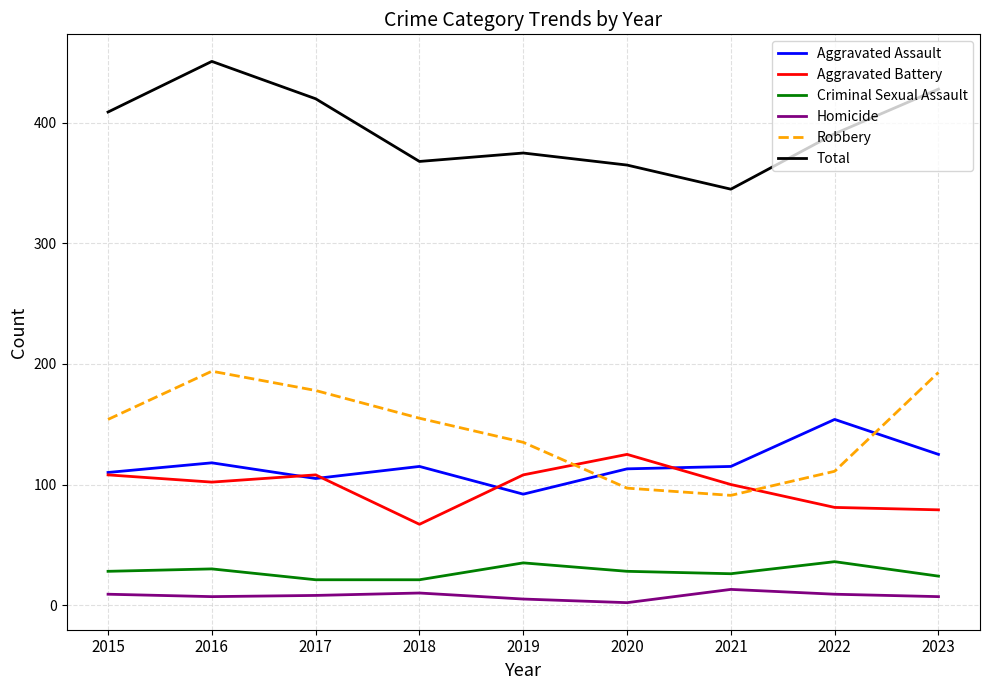

Is it true that Robbery equals 135 at 2019?

True